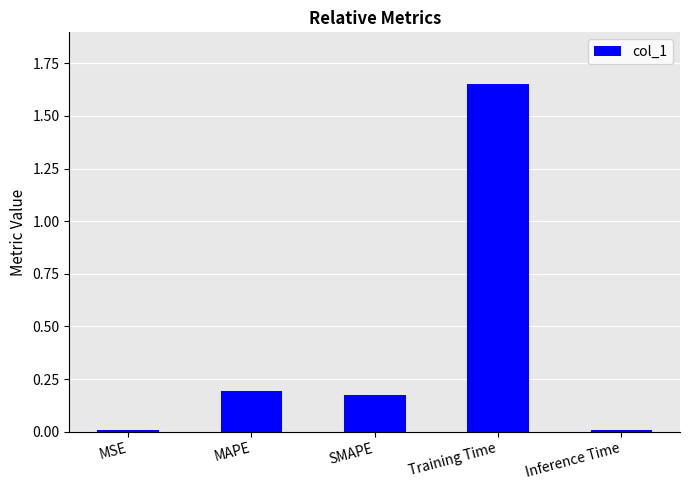

Is it true that the value at MAPE is 0.1?

False